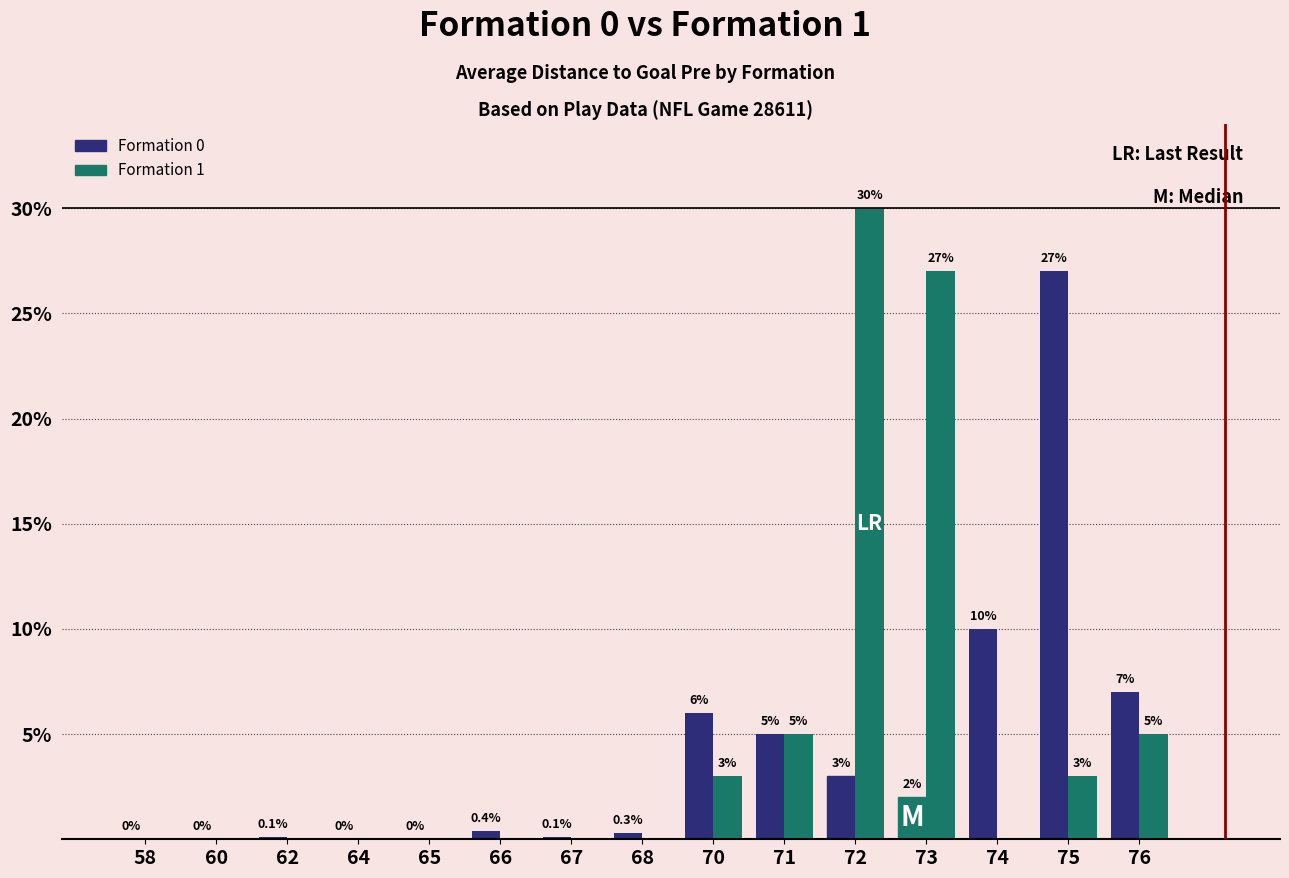

Are the bars grouped side by side (vs. stacked)?

Yes